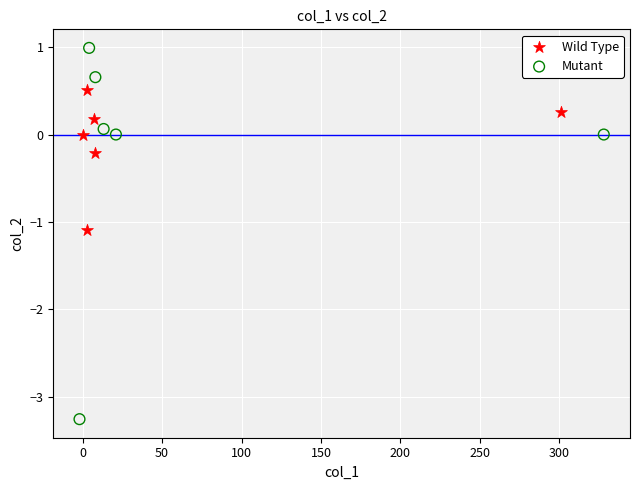

What are all the series names shown in the legend?

Wild Type, Mutant